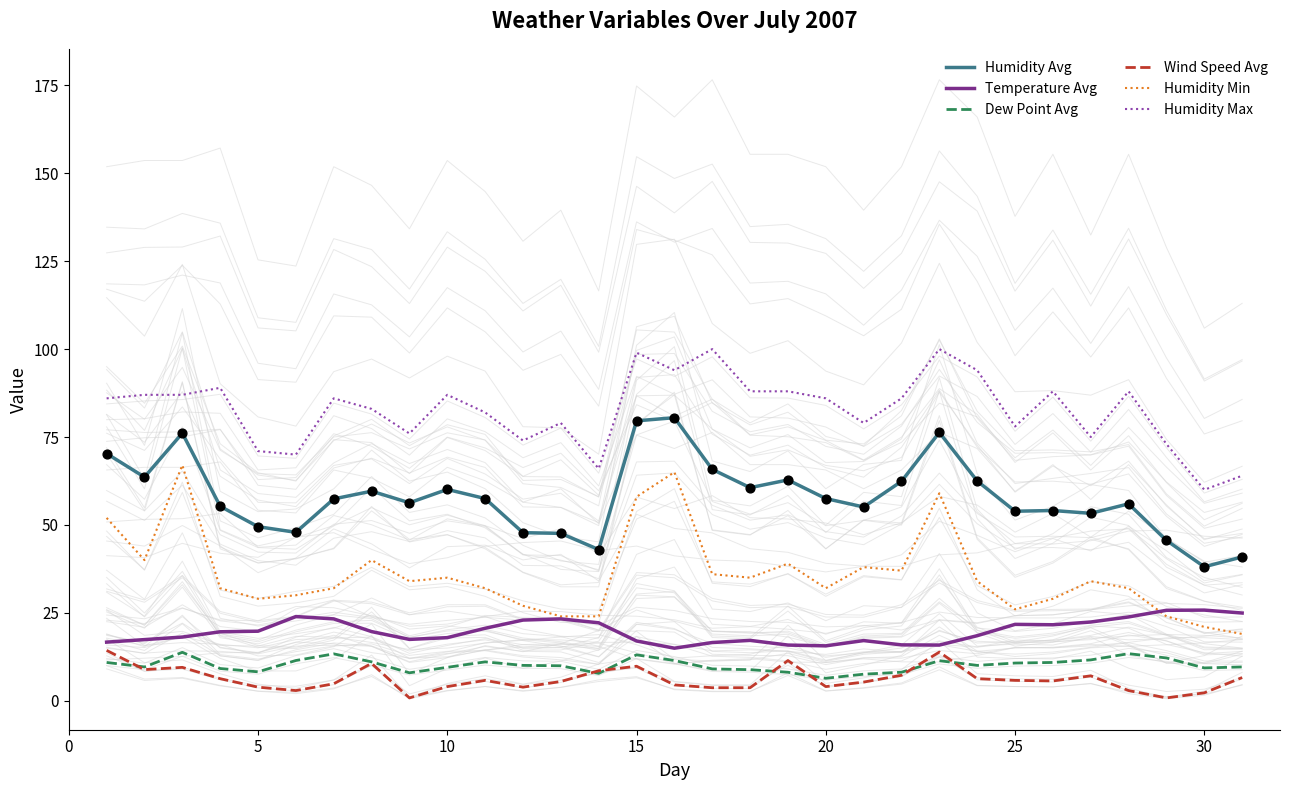

True or false: Humidity Avg and Dew Point Avg intersect in this chart.

False